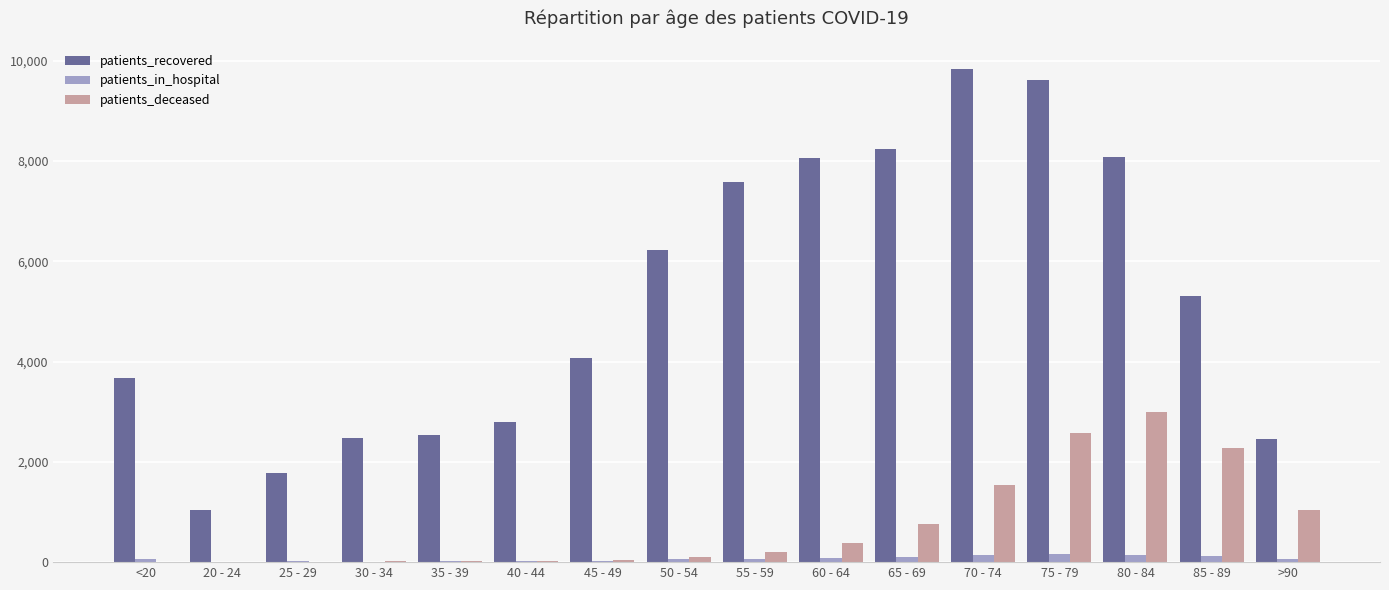

Which series has the largest total across all categories?

patients_recovered